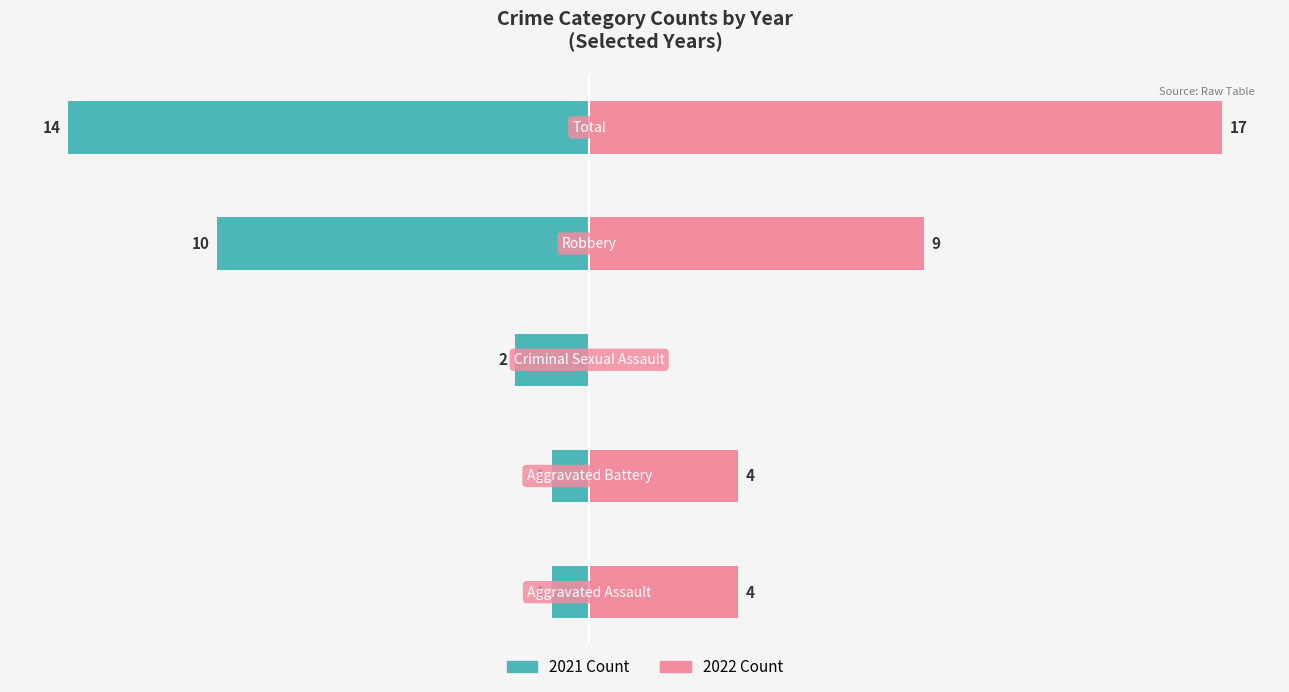

The 2022 series shows 6 at Aggravated Battery. True or false?

False